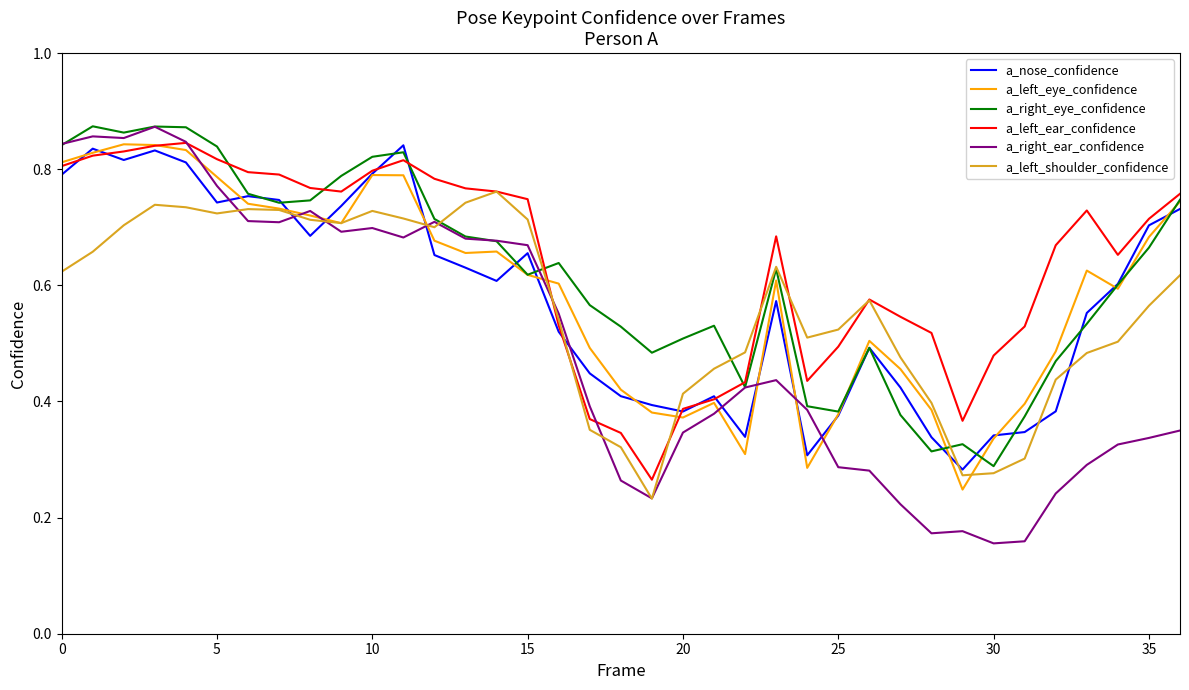

Which series has the widest spread of values?

a_right_ear_confidence